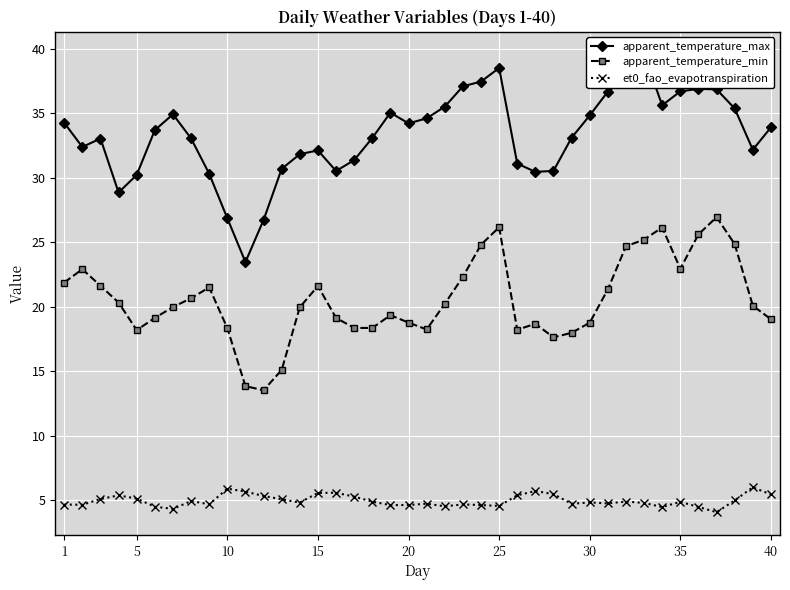

The et0_fao_evapotranspiration series shows 4.8 at 30. True or false?

True